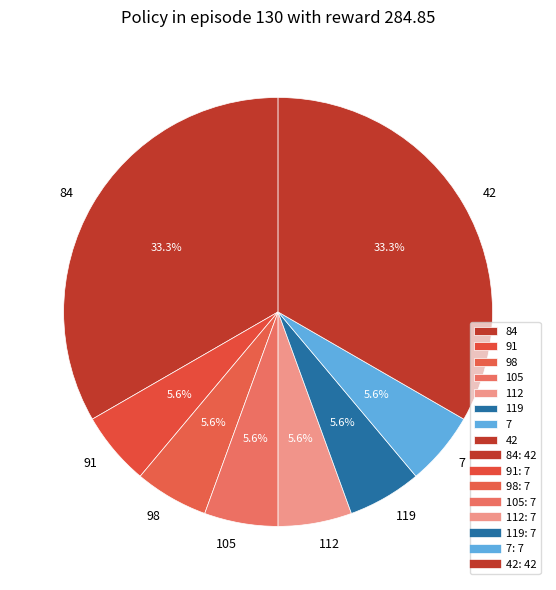

True or false: 119 accounts for 6% of the total.

True